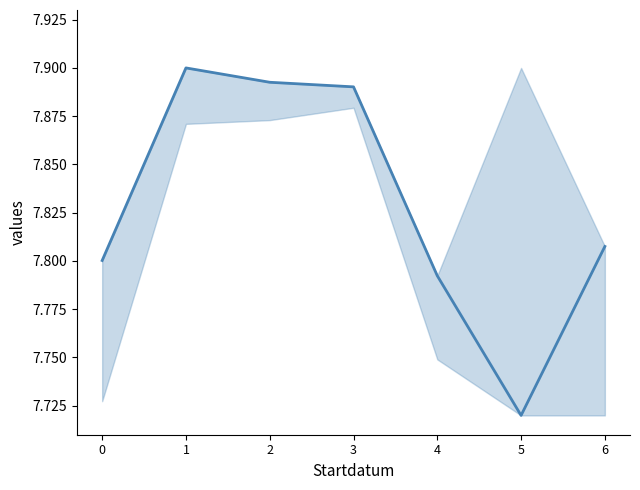

Is it true that the value at 2 is 7.9?

True